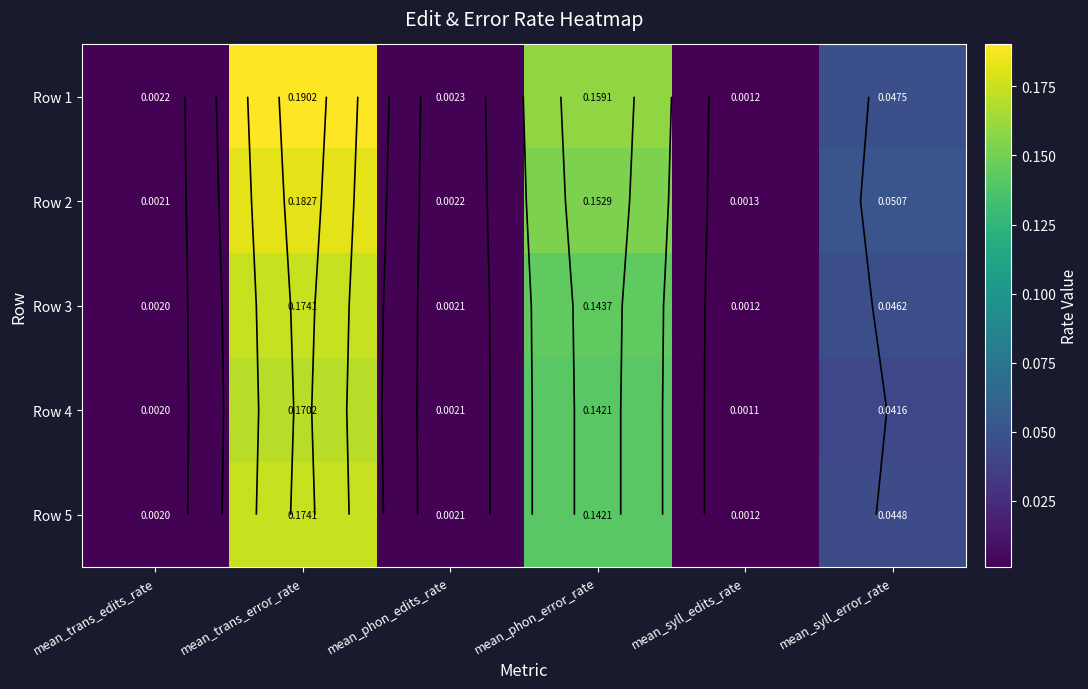

What is the sum of all Row 4 values?

0.4